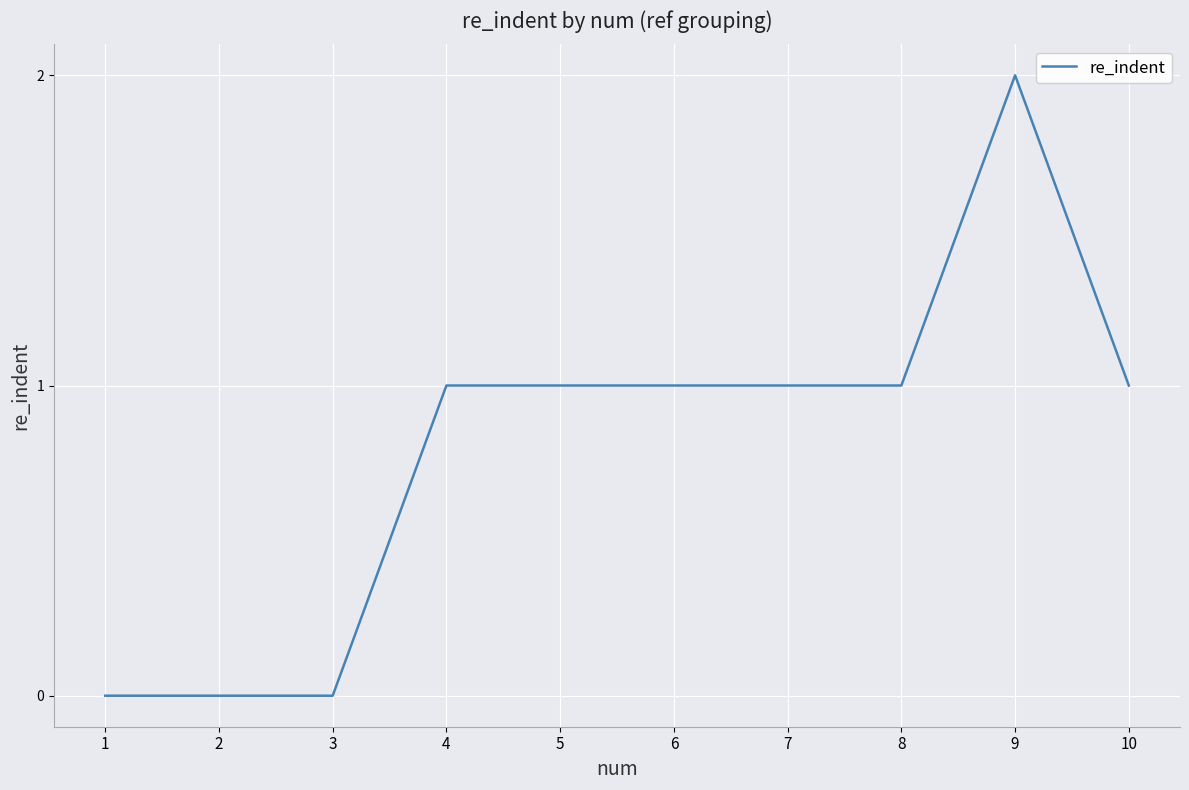

What is the difference between the maximum and minimum values?

2